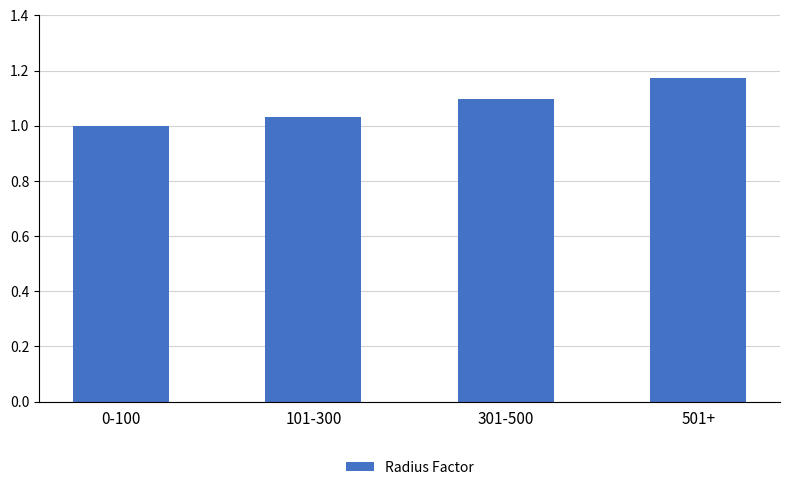

The chart shows a value of 1.0 at 0-100. True or false?

True